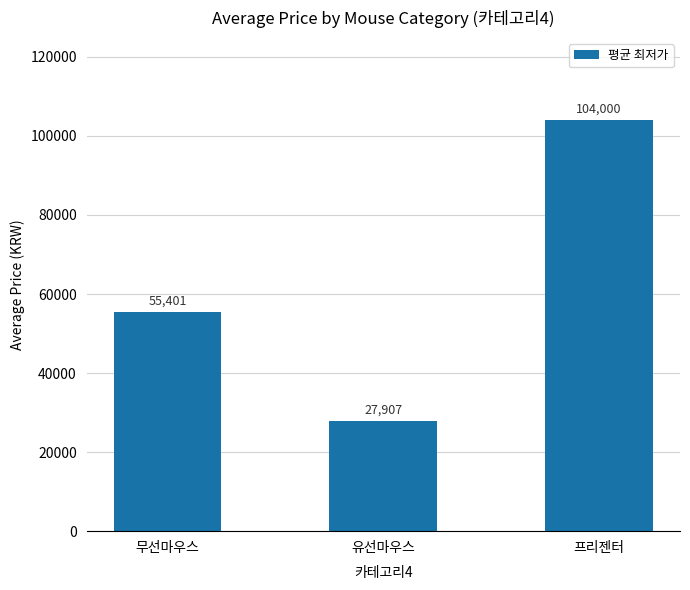

What is the greatest value displayed?

104000